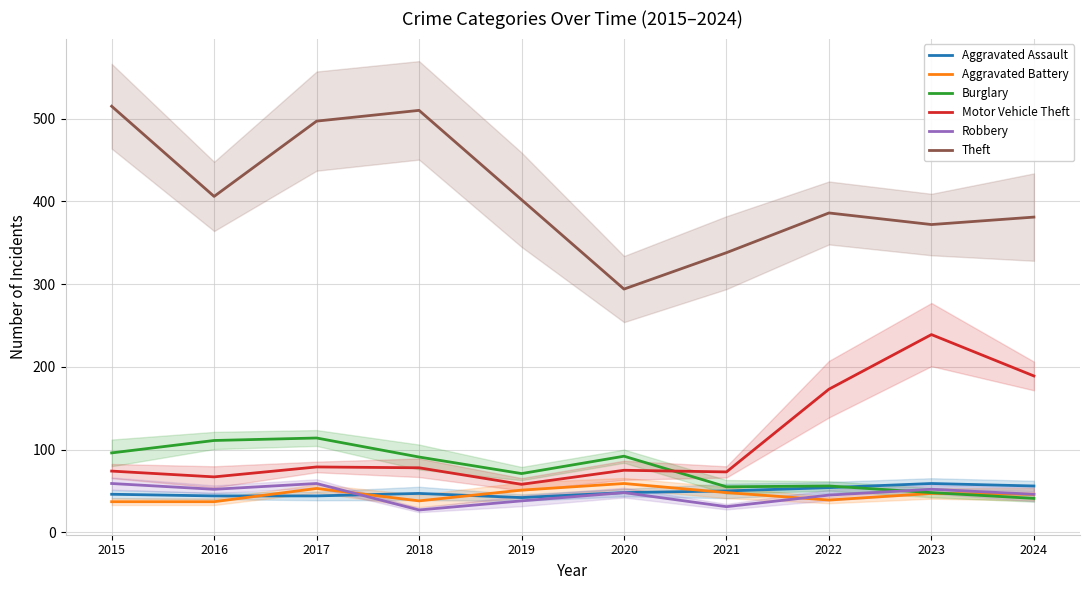

Where do Robbery and Aggravated Battery first cross each other?

2017 and 2018